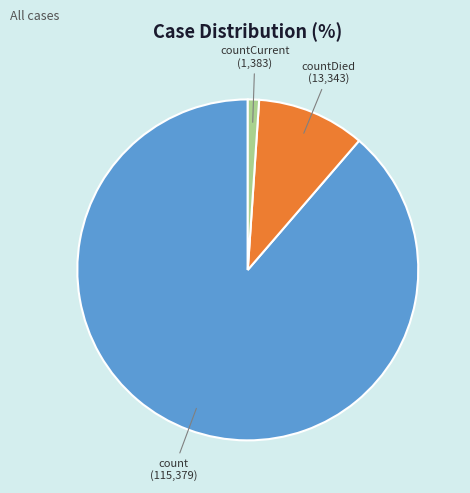

The countCurrent slice represents 1% of the pie. True or false?

True